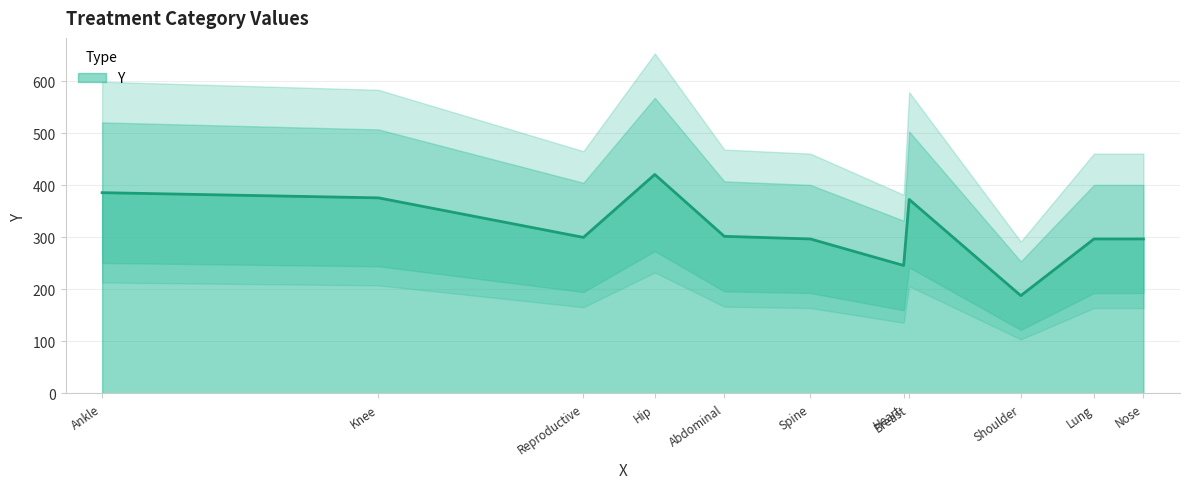

Which category has the highest value across all series?

Hip